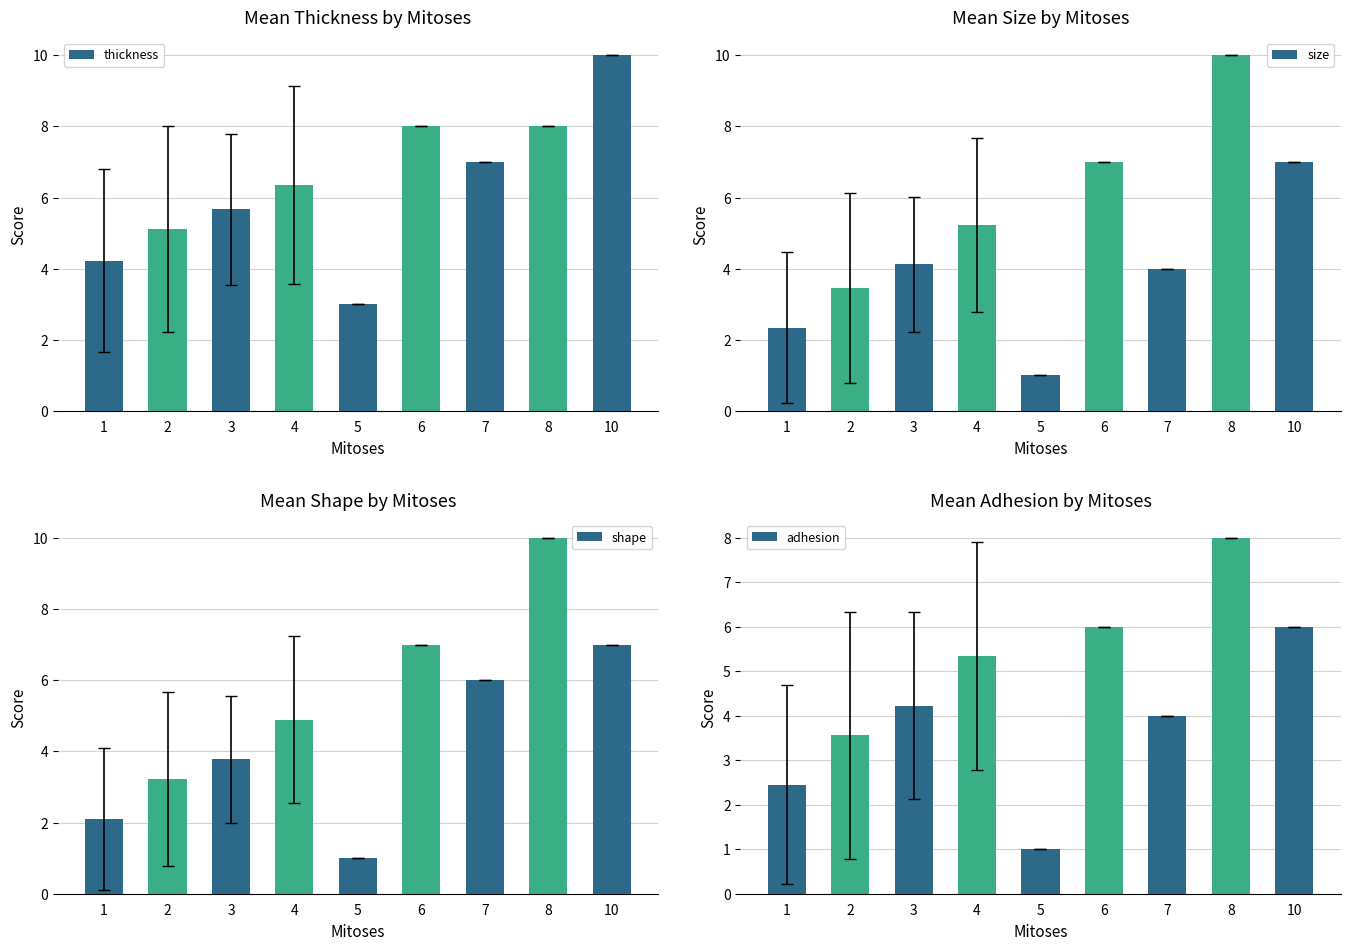

What is the difference between the maximum and minimum values in the size series?

9.0